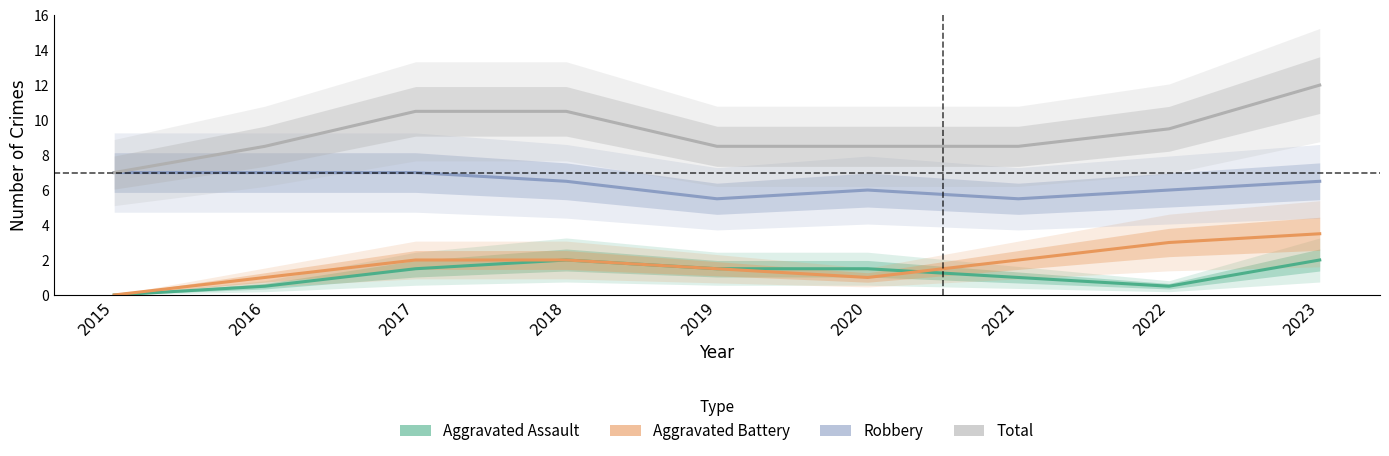

Which category has the highest value in the Total series?

2023